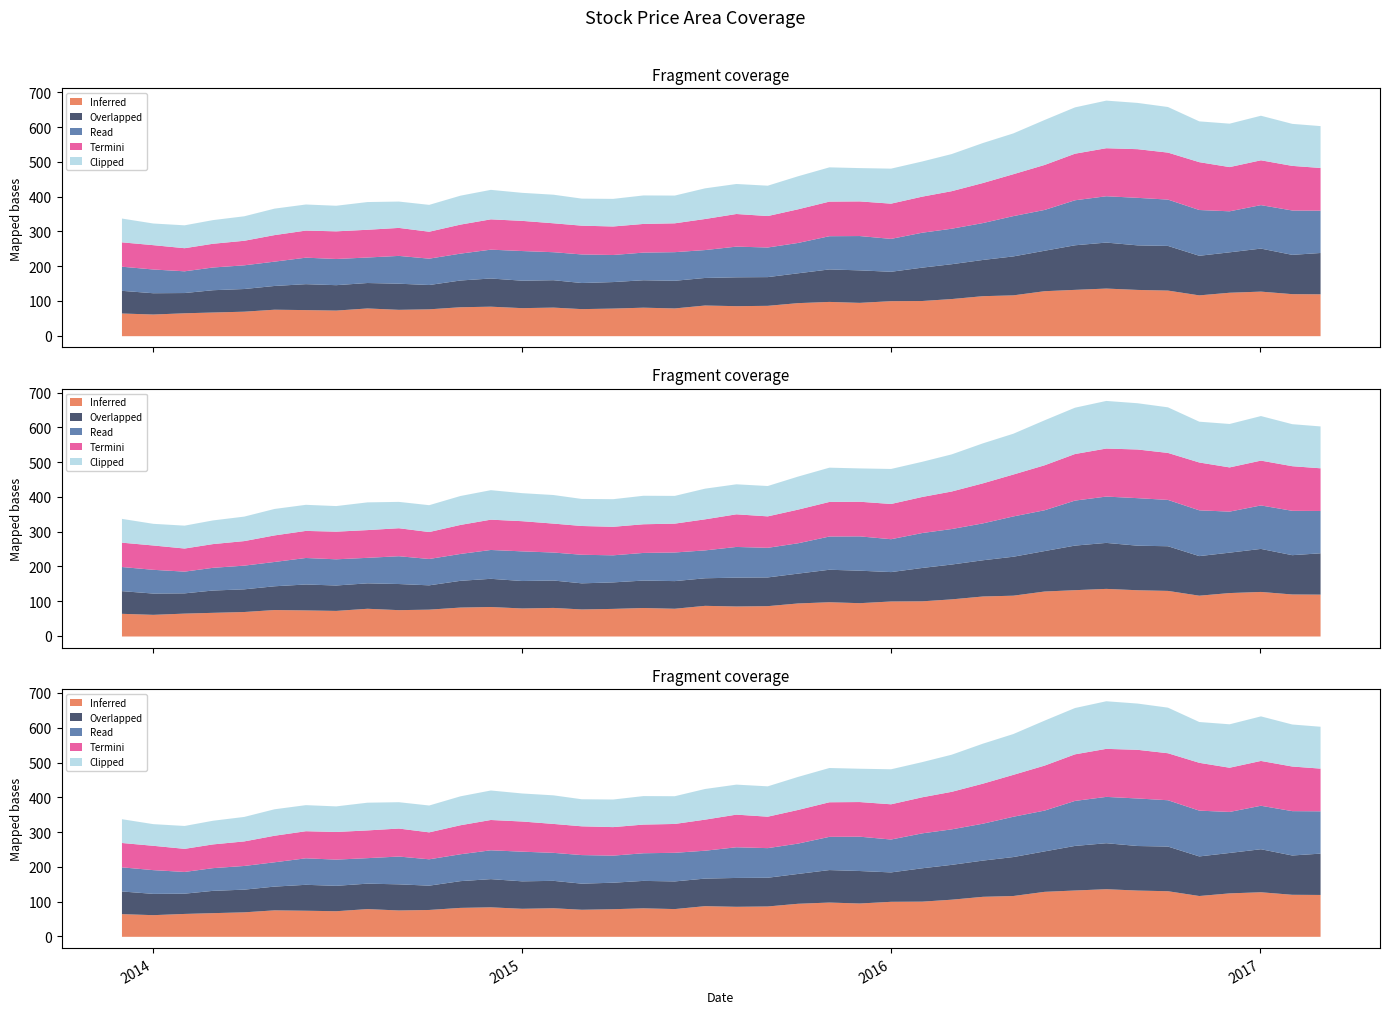

In Read, how many points are lower than both neighbors (excluding endpoints)?

9